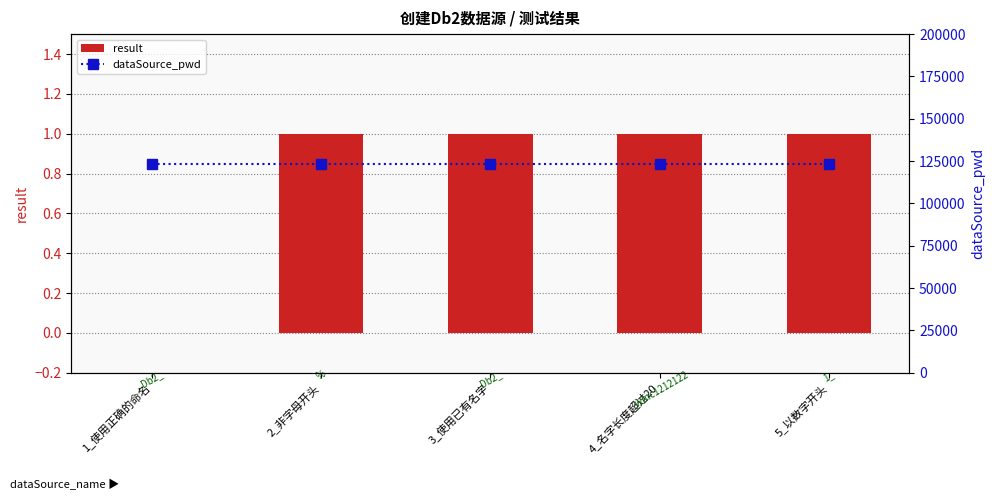

What position from the right is 2_非字母开头?

4